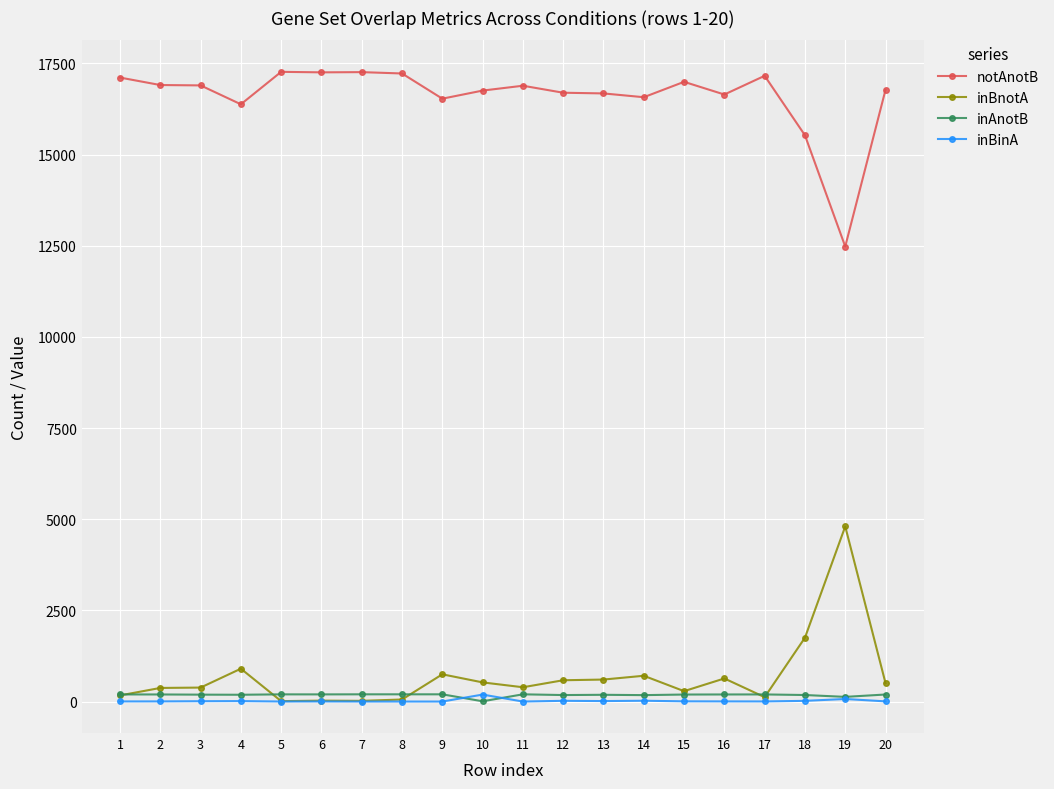

How many categories are shown in the chart?

20